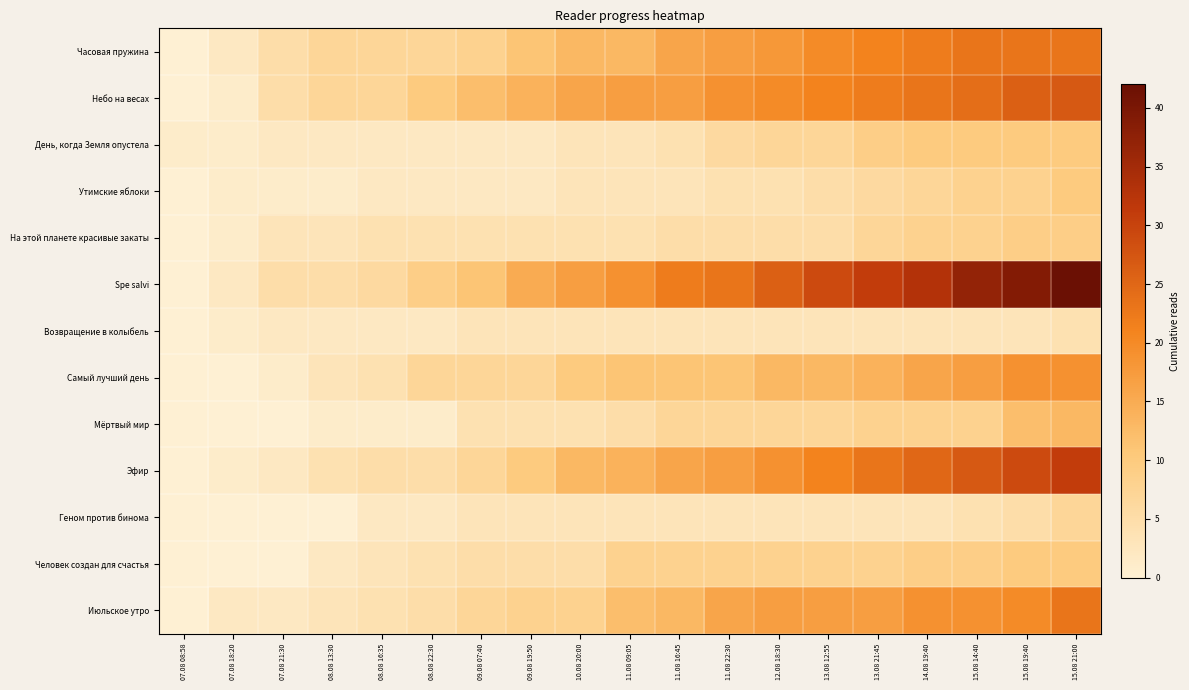

Reading left to right, transcribe all the data shown in this chart.

Часовая пружина: 07.08 08:58=0	07.08 18:20=2	07.08 21:30=5	08.08 13:30=7	08.08 16:35=7	08.08 22:30=7	09.08 07:40=8	09.08 19:50=11	10.08 20:00=13	11.08 09:05=13	11.08 16:45=16	11.08 22:30=17	12.08 18:30=18	13.08 12:55=20	13.08 21:45=21	14.08 19:40=22	15.08 14:40=23	15.08 19:40=23	15.08 21:00=23
Небо на весах: 07.08 08:58=0	07.08 18:20=1	07.08 21:30=5	08.08 13:30=7	08.08 16:35=7	08.08 22:30=10	09.08 07:40=12	09.08 19:50=14	10.08 20:00=16	11.08 09:05=17	11.08 16:45=17	11.08 22:30=19	12.08 18:30=20	13.08 12:55=21	13.08 21:45=22	14.08 19:40=23	15.08 14:40=24	15.08 19:40=26	15.08 21:00=27
День, когда Земля опустела: 07.08 08:58=1	07.08 18:20=1	07.08 21:30=2	08.08 13:30=2	08.08 16:35=2	08.08 22:30=2	09.08 07:40=2	09.08 19:50=2	10.08 20:00=3	11.08 09:05=3	11.08 16:45=4	11.08 22:30=6	12.08 18:30=7	13.08 12:55=7	13.08 21:45=9	14.08 19:40=10	15.08 14:40=10	15.08 19:40=10	15.08 21:00=10
Утимские яблоки: 07.08 08:58=0	07.08 18:20=1	07.08 21:30=1	08.08 13:30=1	08.08 16:35=2	08.08 22:30=2	09.08 07:40=2	09.08 19:50=2	10.08 20:00=3	11.08 09:05=3	11.08 16:45=3	11.08 22:30=4	12.08 18:30=4	13.08 12:55=5	13.08 21:45=6	14.08 19:40=7	15.08 14:40=8	15.08 19:40=8	15.08 21:00=10
На этой планете красивые закаты: 07.08 08:58=0	07.08 18:20=1	07.08 21:30=3	08.08 13:30=3	08.08 16:35=4	08.08 22:30=4	09.08 07:40=4	09.08 19:50=4	10.08 20:00=4	11.08 09:05=4	11.08 16:45=5	11.08 22:30=5	12.08 18:30=5	13.08 12:55=5	13.08 21:45=7	14.08 19:40=8	15.08 14:40=8	15.08 19:40=9	15.08 21:00=9
Spe salvi: 07.08 08:58=0	07.08 18:20=2	07.08 21:30=5	08.08 13:30=5	08.08 16:35=6	08.08 22:30=9	09.08 07:40=11	09.08 19:50=15	10.08 20:00=17	11.08 09:05=19	11.08 16:45=22	11.08 22:30=23	12.08 18:30=26	13.08 12:55=29	13.08 21:45=31	14.08 19:40=33	15.08 14:40=37	15.08 19:40=39	15.08 21:00=42
Возвращение в колыбель: 07.08 08:58=0	07.08 18:20=1	07.08 21:30=2	08.08 13:30=2	08.08 16:35=2	08.08 22:30=2	09.08 07:40=3	09.08 19:50=3	10.08 20:00=3	11.08 09:05=3	11.08 16:45=3	11.08 22:30=3	12.08 18:30=3	13.08 12:55=3	13.08 21:45=3	14.08 19:40=3	15.08 14:40=3	15.08 19:40=3	15.08 21:00=4
Самый лучший день: 07.08 08:58=0	07.08 18:20=0	07.08 21:30=1	08.08 13:30=3	08.08 16:35=4	08.08 22:30=7	09.08 07:40=7	09.08 19:50=7	10.08 20:00=10	11.08 09:05=11	11.08 16:45=11	11.08 22:30=11	12.08 18:30=13	13.08 12:55=13	13.08 21:45=14	14.08 19:40=16	15.08 14:40=17	15.08 19:40=19	15.08 21:00=19
Мёртвый мир: 07.08 08:58=0	07.08 18:20=0	07.08 21:30=0	08.08 13:30=1	08.08 16:35=1	08.08 22:30=1	09.08 07:40=4	09.08 19:50=4	10.08 20:00=4	11.08 09:05=5	11.08 16:45=7	11.08 22:30=7	12.08 18:30=7	13.08 12:55=7	13.08 21:45=8	14.08 19:40=8	15.08 14:40=8	15.08 19:40=12	15.08 21:00=13
Эфир: 07.08 08:58=0	07.08 18:20=1	07.08 21:30=2	08.08 13:30=4	08.08 16:35=5	08.08 22:30=5	09.08 07:40=7	09.08 19:50=10	10.08 20:00=13	11.08 09:05=14	11.08 16:45=16	11.08 22:30=17	12.08 18:30=19	13.08 12:55=21	13.08 21:45=23	14.08 19:40=25	15.08 14:40=27	15.08 19:40=29	15.08 21:00=31
Геном против бинома: 07.08 08:58=0	07.08 18:20=0	07.08 21:30=0	08.08 13:30=0	08.08 16:35=2	08.08 22:30=2	09.08 07:40=3	09.08 19:50=3	10.08 20:00=3	11.08 09:05=3	11.08 16:45=3	11.08 22:30=3	12.08 18:30=3	13.08 12:55=3	13.08 21:45=3	14.08 19:40=3	15.08 14:40=4	15.08 19:40=5	15.08 21:00=7
Человек создан для счастья: 07.08 08:58=0	07.08 18:20=0	07.08 21:30=0	08.08 13:30=2	08.08 16:35=3	08.08 22:30=4	09.08 07:40=5	09.08 19:50=5	10.08 20:00=5	11.08 09:05=8	11.08 16:45=8	11.08 22:30=8	12.08 18:30=8	13.08 12:55=8	13.08 21:45=8	14.08 19:40=9	15.08 14:40=9	15.08 19:40=10	15.08 21:00=10
Июльское утро: 07.08 08:58=0	07.08 18:20=2	07.08 21:30=2	08.08 13:30=3	08.08 16:35=4	08.08 22:30=5	09.08 07:40=7	09.08 19:50=8	10.08 20:00=8	11.08 09:05=12	11.08 16:45=13	11.08 22:30=16	12.08 18:30=17	13.08 12:55=17	13.08 21:45=17	14.08 19:40=19	15.08 14:40=19	15.08 19:40=20	15.08 21:00=23